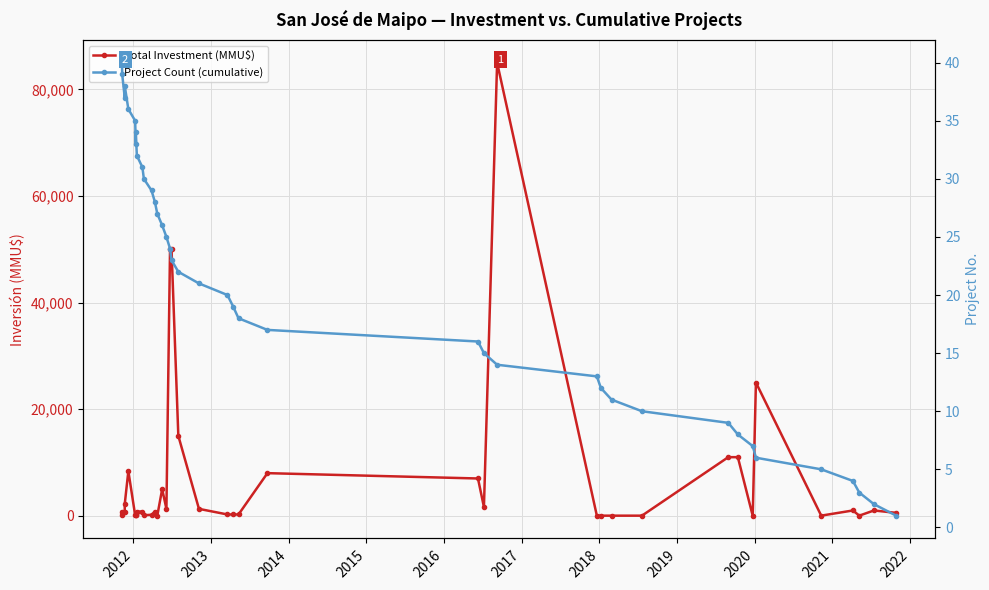

How many values in the Total Investment (MMU$) series are below 800?

18